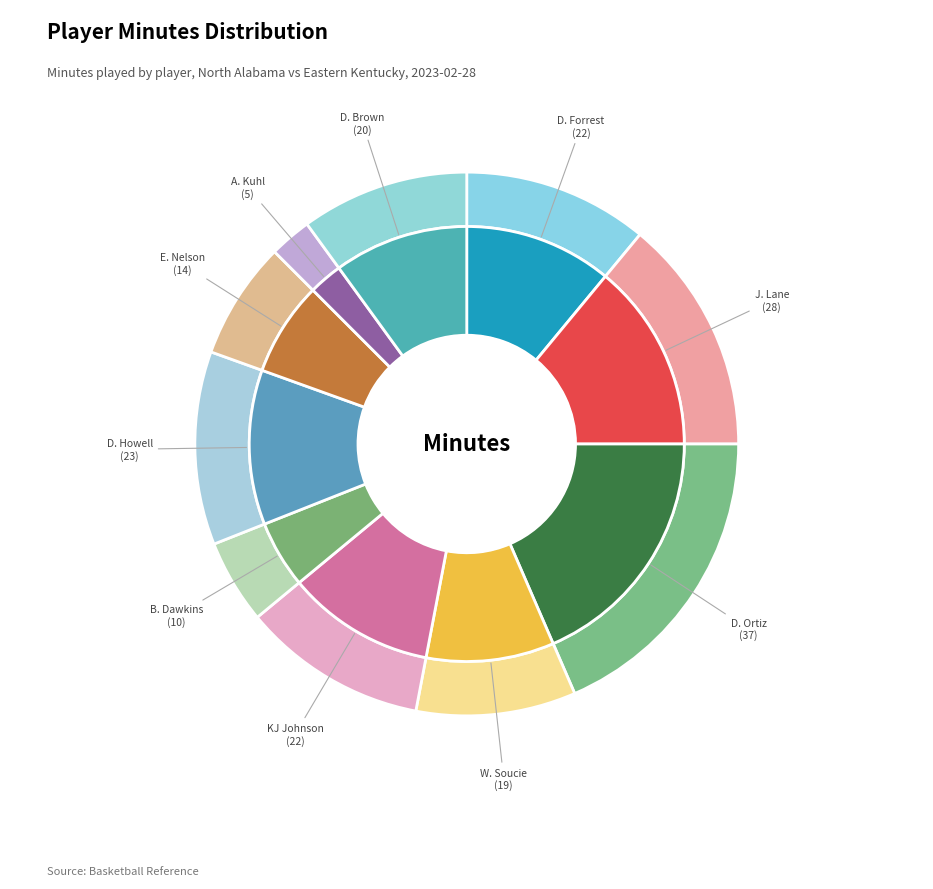

To the nearest percent, what portion does D. Howell represent?

12%